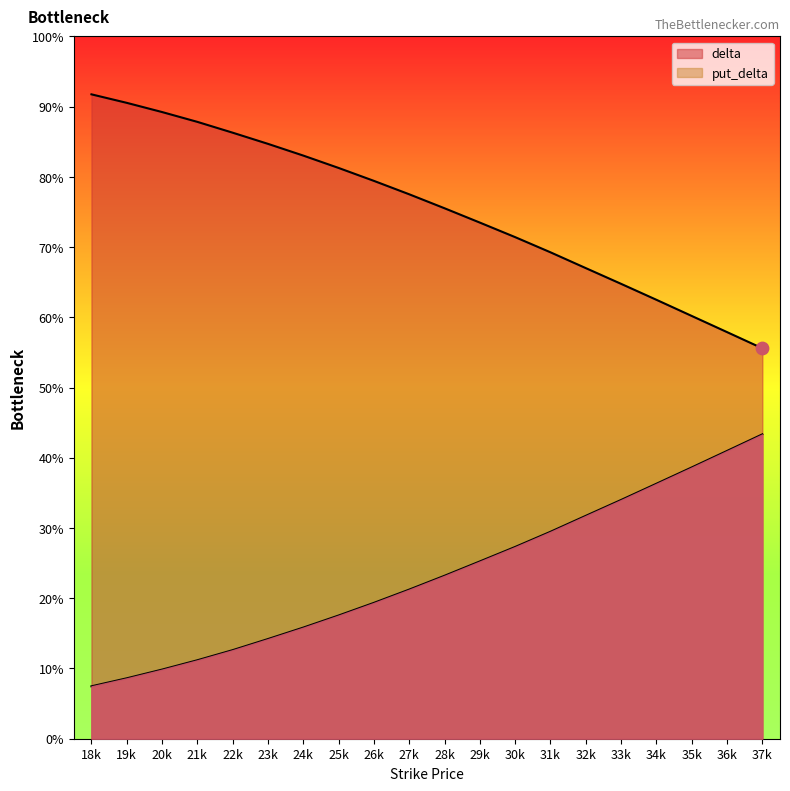

At which category is the sum across all series the highest?

18k